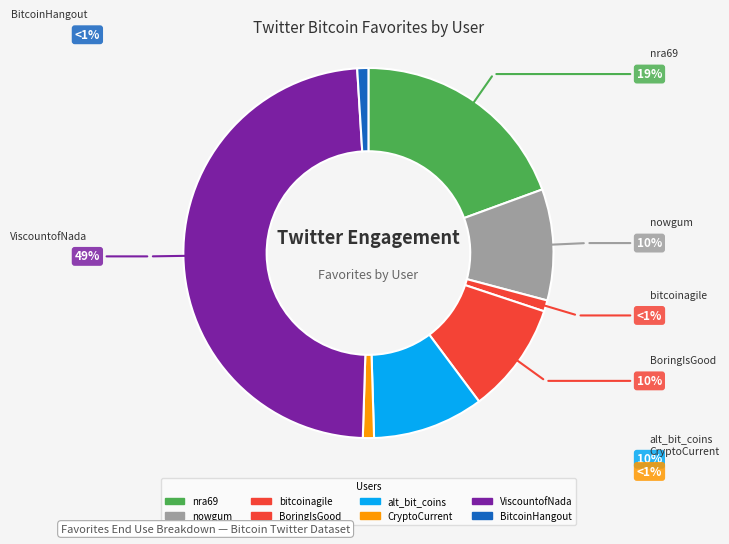

How many slices are in this pie chart?

8